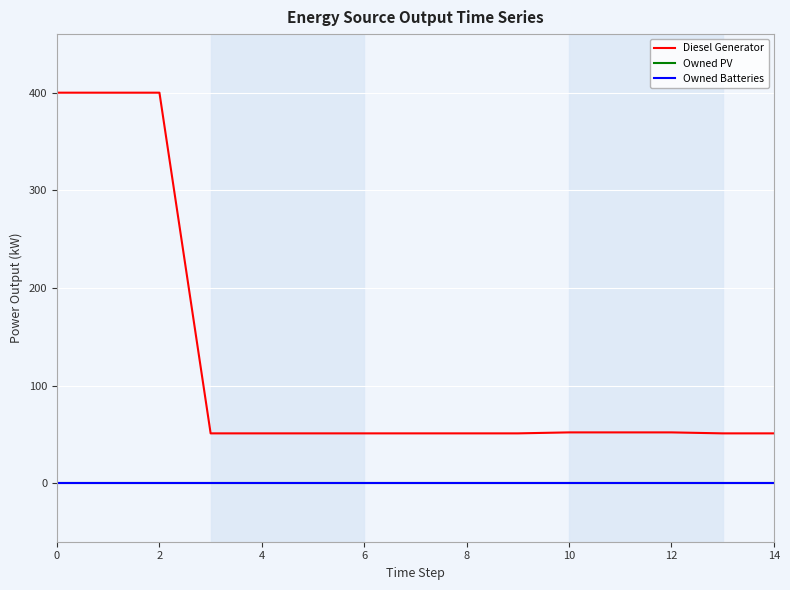

Is this an area chart (filled region under the line)?

No